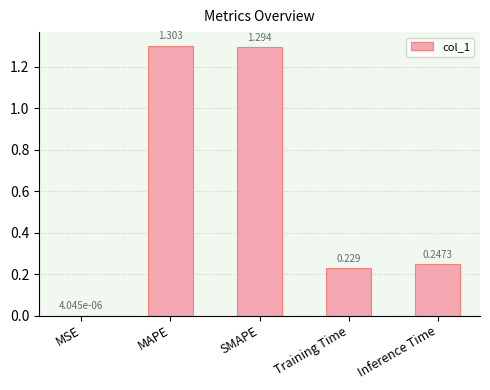

At which label is the value closest to 0?

MSE